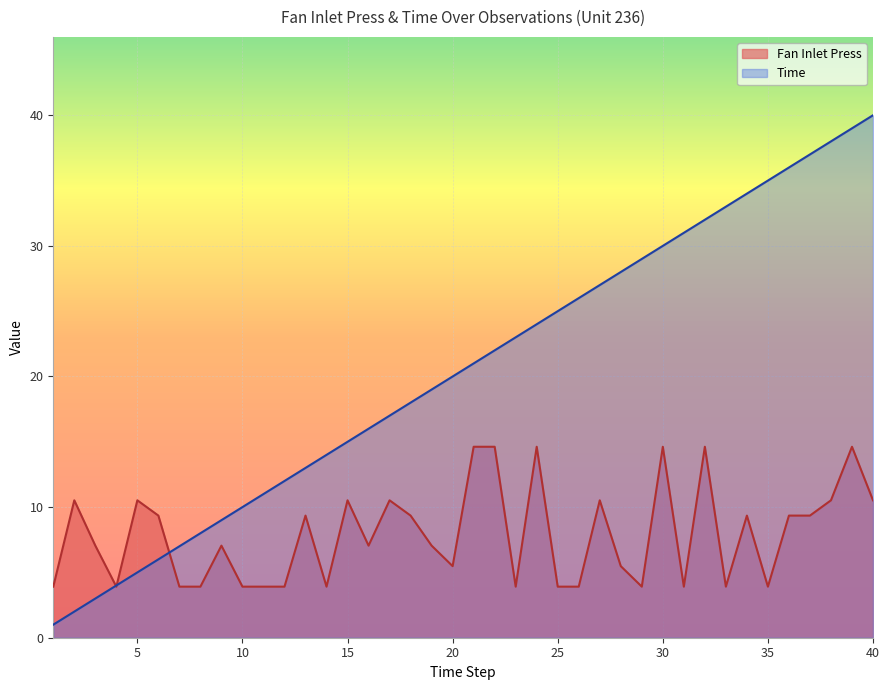

Reading right to left, transcribe all the data shown in this chart.

Fan Inlet Press: 10.5	14.6	10.5	9.3	9.3	3.9	9.3	3.9	14.6	3.9	14.6	3.9	5.5	10.5	3.9	3.9	14.6	3.9	14.6	14.6	5.5	7.0	9.3	10.5	7.0	10.5	3.9	9.3	3.9	3.9	3.9	7.0	3.9	3.9	9.3	10.5	3.9	7.0	10.5	3.9
Time: 40.0	39.0	38.0	37.0	36.0	35.0	34.0	33.0	32.0	31.0	30.0	29.0	28.0	27.0	26.0	25.0	24.0	23.0	22.0	21.0	20.0	19.0	18.0	17.0	16.0	15.0	14.0	13.0	12.0	11.0	10.0	9.0	8.0	7.0	6.0	5.0	4.0	3.0	2.0	1.0